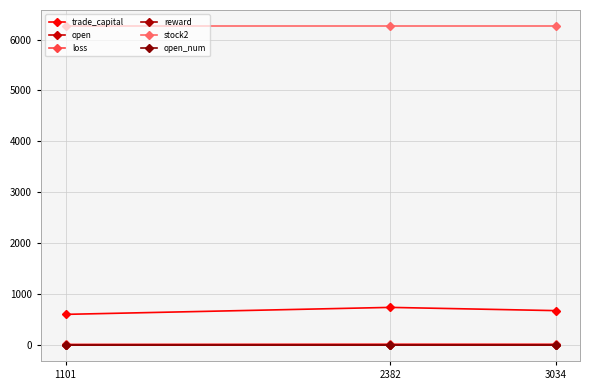

What is the value of the open point at the 3rd from the left?

3.5